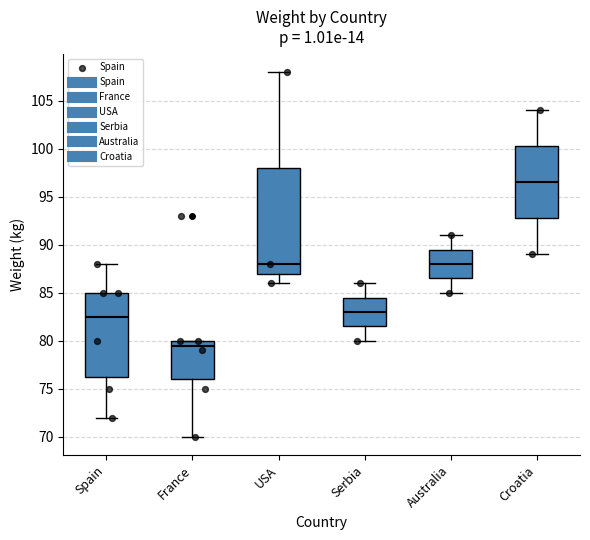

Reading left to right, read every box against the y-axis: the position of its median line, the range the box covers, and the ends of its whiskers. The values are not printed on the chart, so give them approximately, as read against the axis.

Spain: median 82.5, box 76.5 to 85.0, whiskers 72.0 to 88.0
France: median 79.5, box 76.0 to 80.0, whiskers 70.0 to 80.0
USA: median 88.0, box 87.0 to 98.0, whiskers 86.0 to 108.0
Serbia: median 83.0, box 81.5 to 84.5, whiskers 80.0 to 86.0
Australia: median 88.0, box 86.5 to 89.5, whiskers 85.0 to 91.0
Croatia: median 96.5, box 93.0 to 100.5, whiskers 89.0 to 104.0